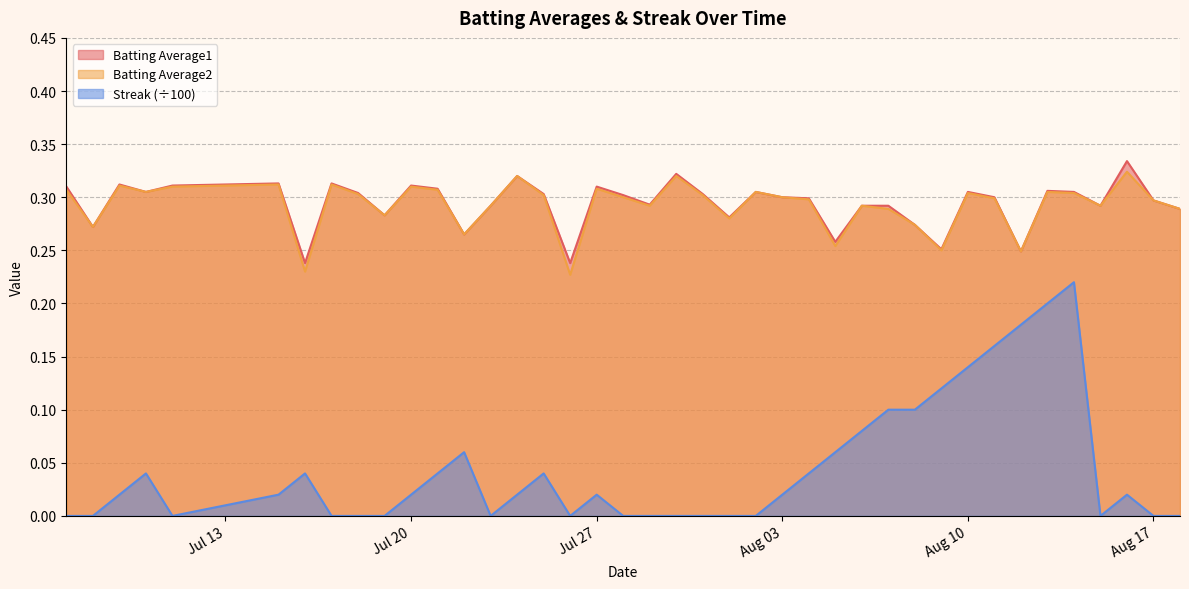

Does the chart have visible grid lines?

Yes